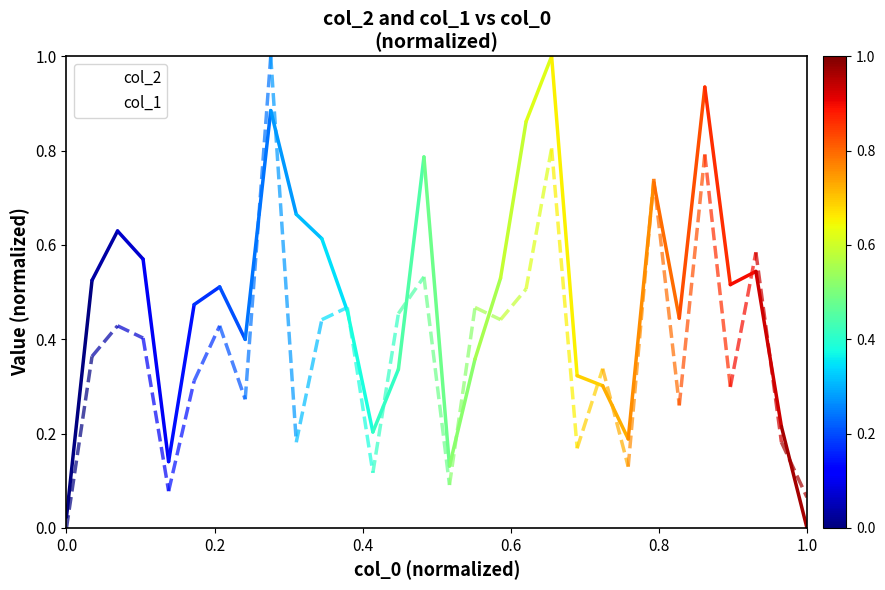

What is the average value of the col_1 series?

0.4